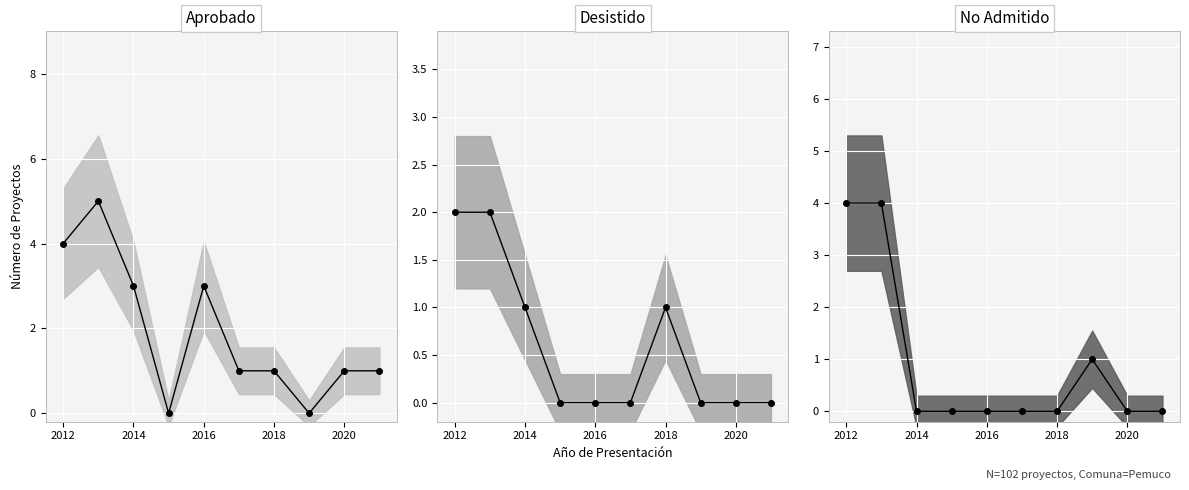

True or false: Aprobado trend and Desistido trend cross at least once.

False